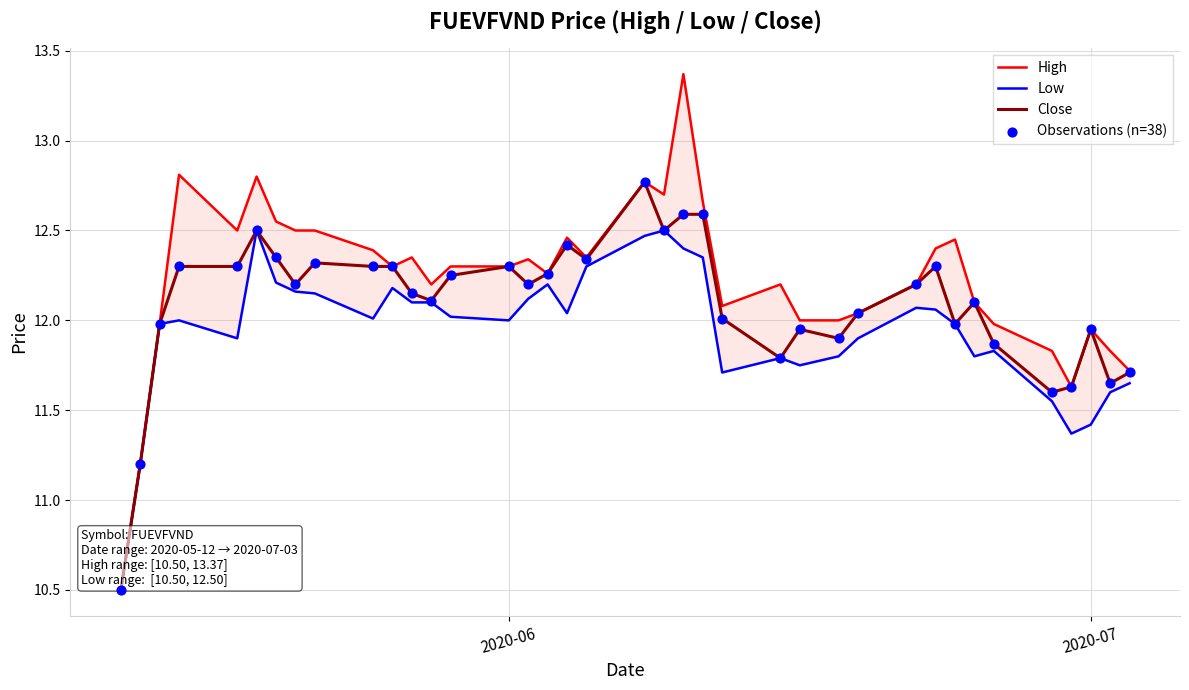

What is the minimum value for Close?

10.5